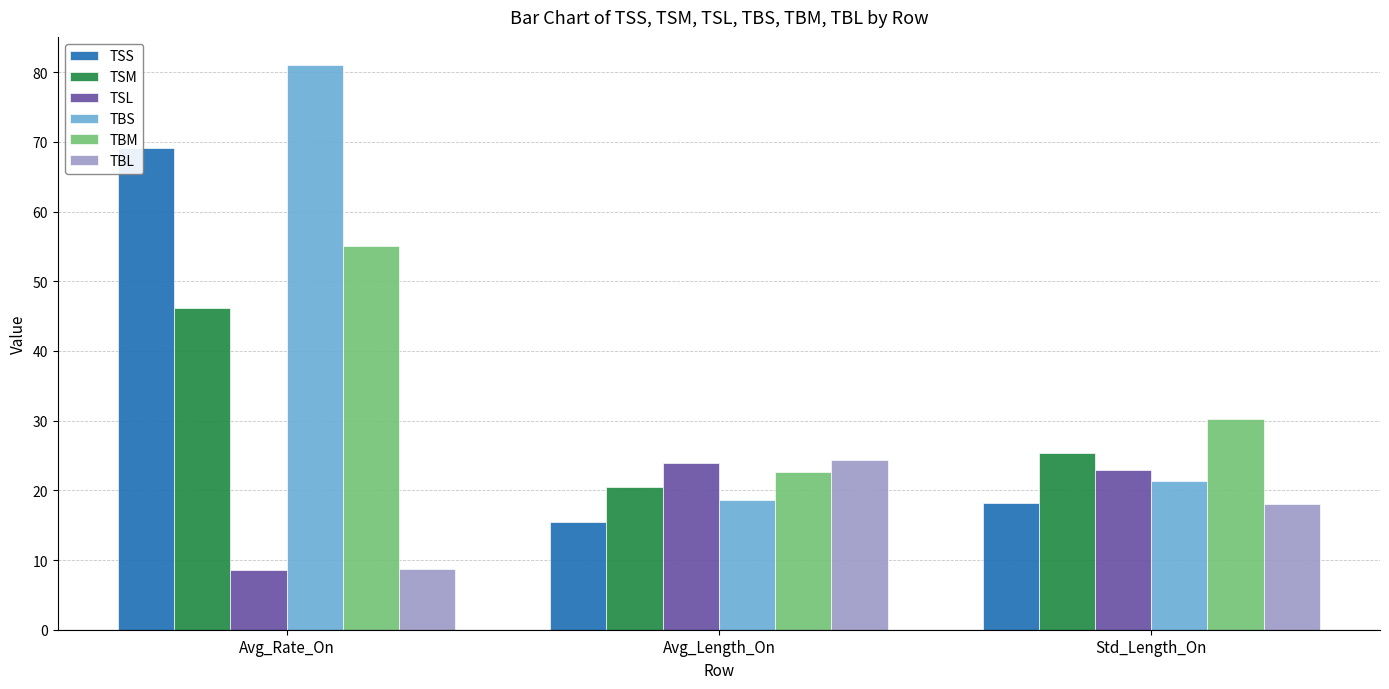

Count the number of data series in this chart.

6